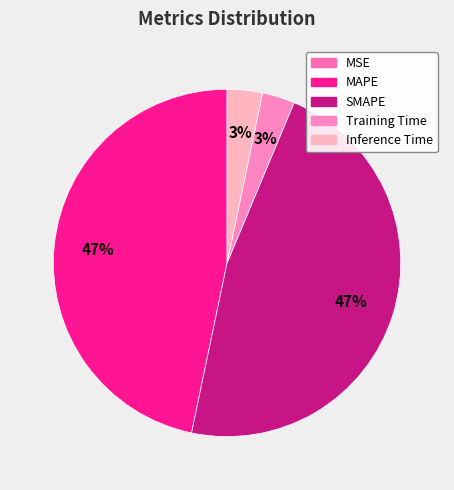

Which has a higher value, Inference Time or SMAPE?

SMAPE